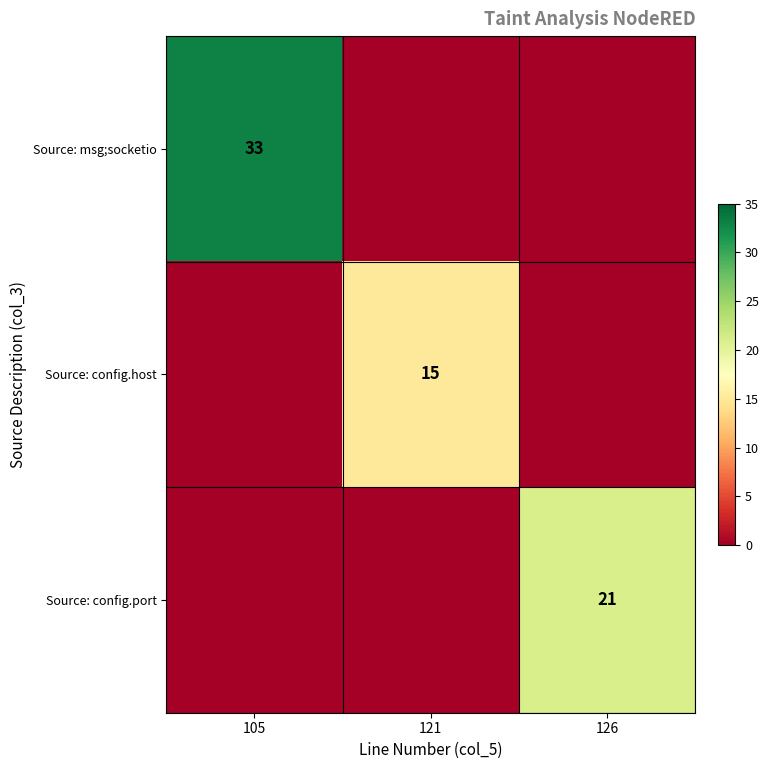

True or false: Source: config.host has a value of 15 at 121.

True